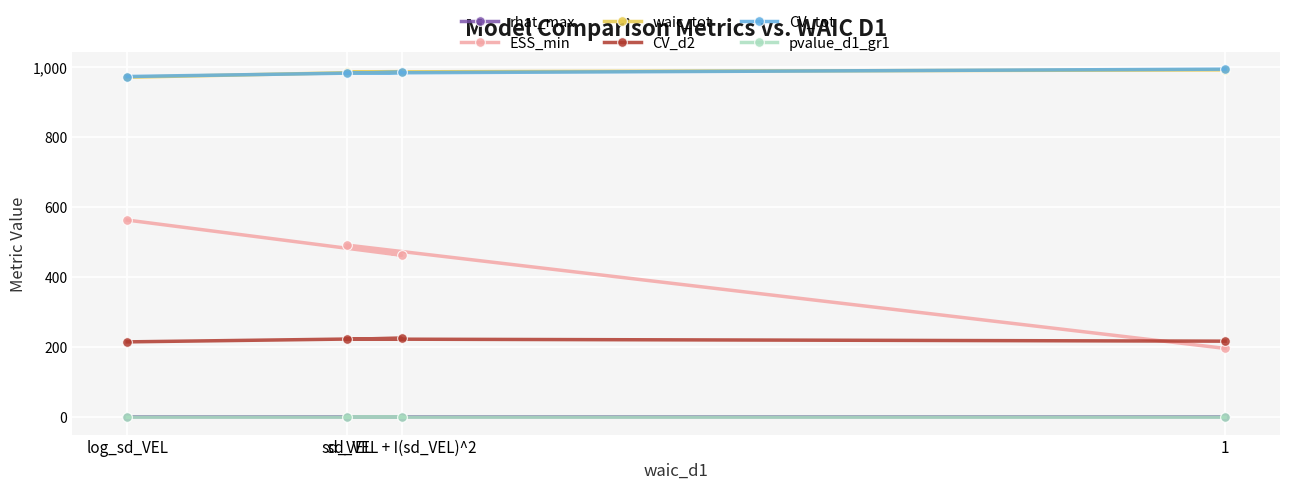

True or false: pvalue_d1_gr1 and ESS_min intersect in this chart.

False